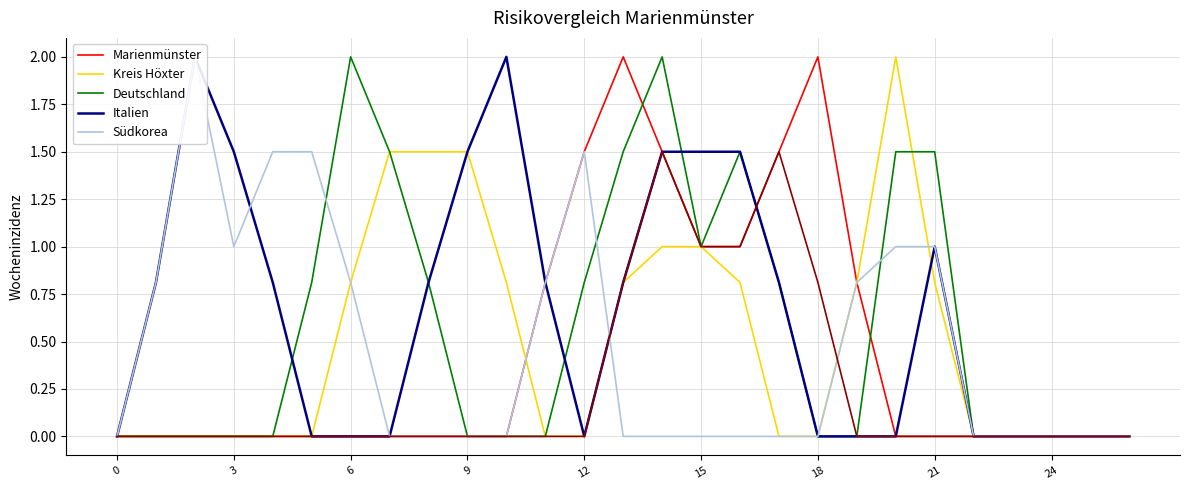

True or false: Kreis Höxter and Deutschland intersect in this chart.

True